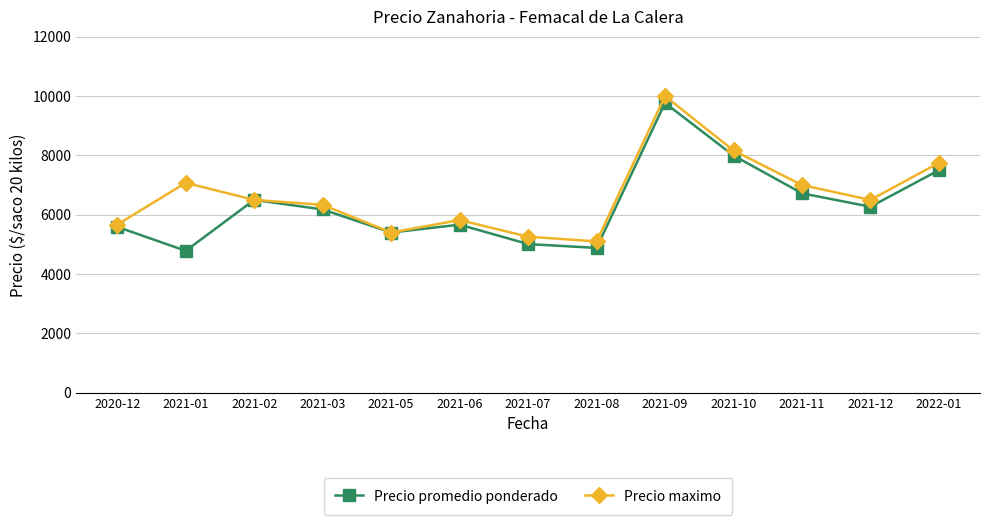

True or false: Precio promedio ponderado has a value of 9042 at 2021-11.

False